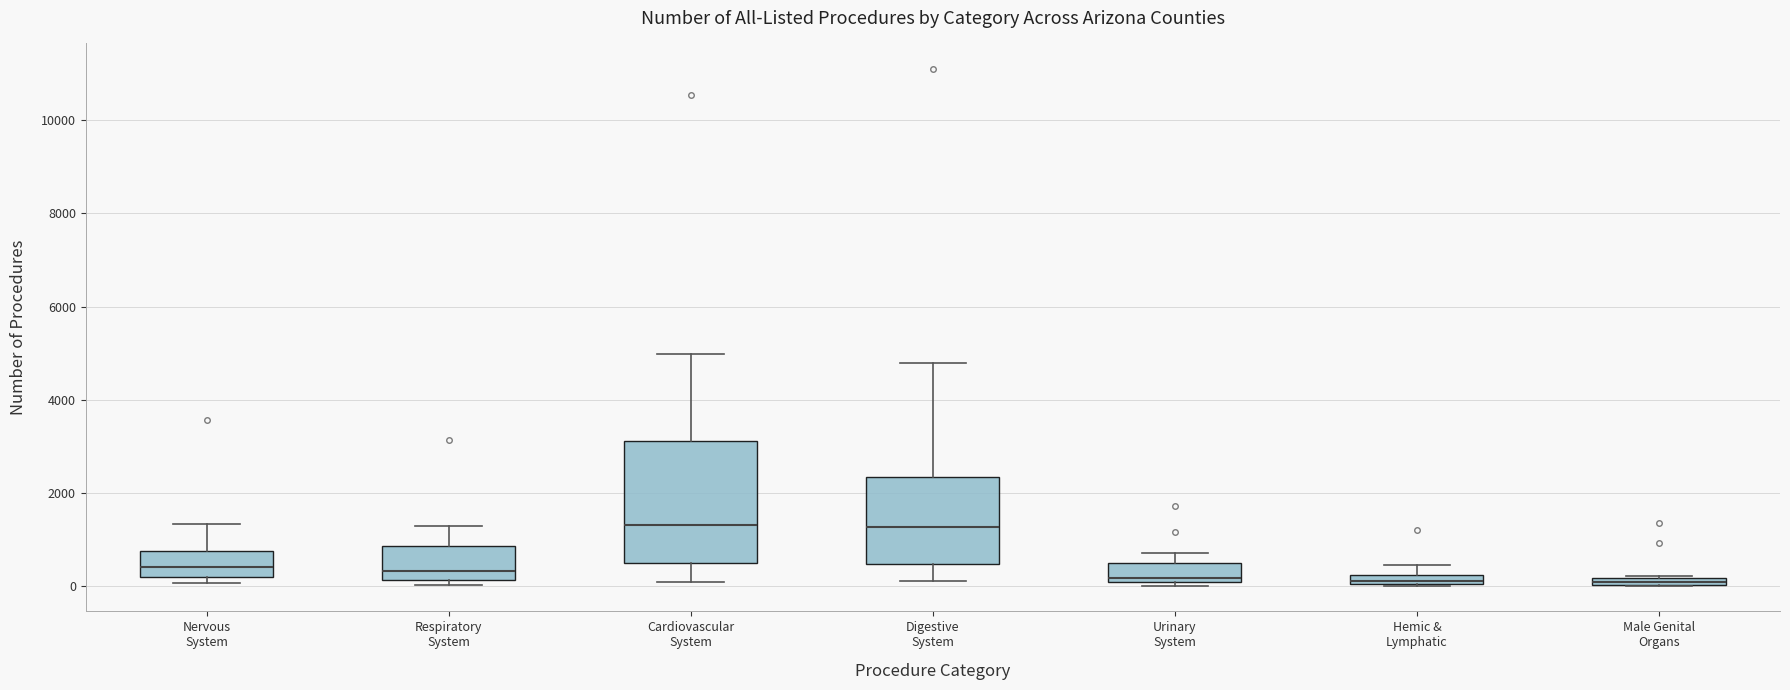

Which box is the tallest, from its lower edge to its upper edge?

Cardiovascular System